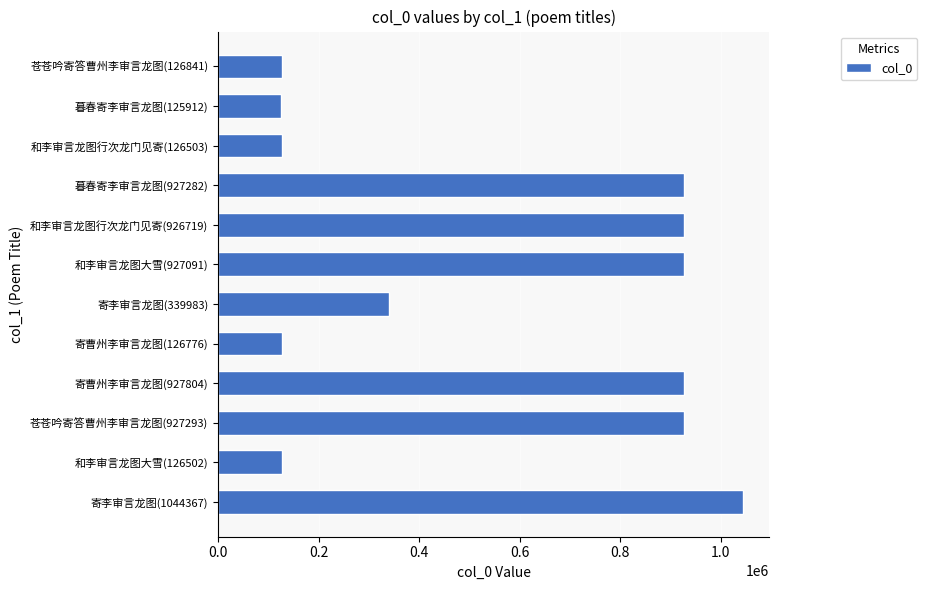

What is the sum of all values?

6653073